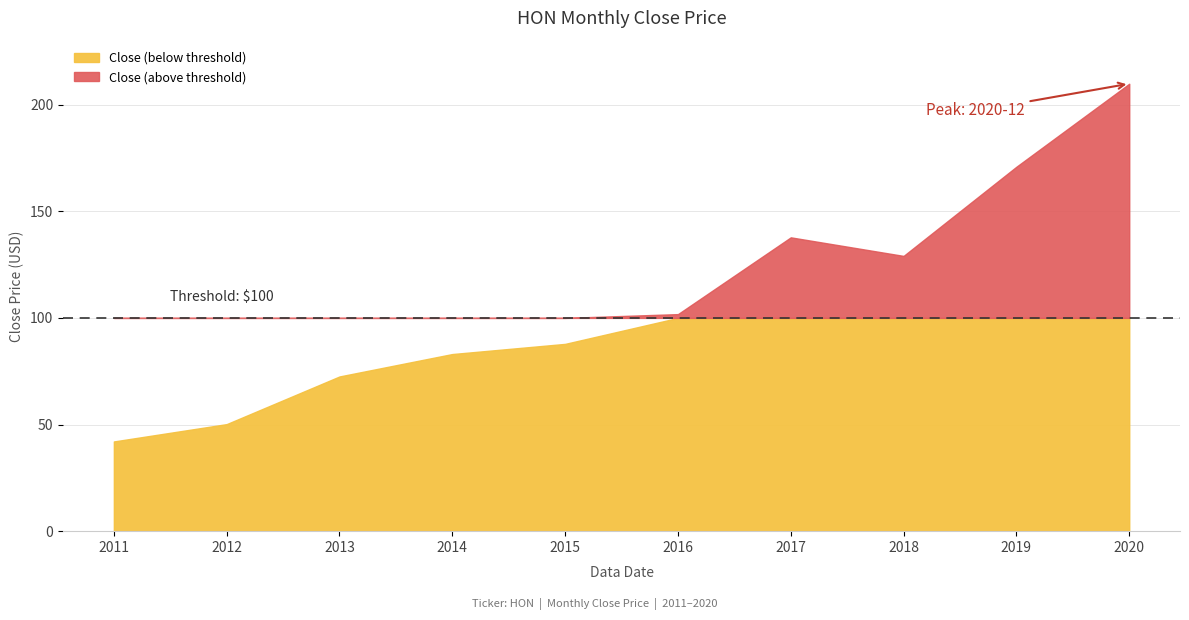

How many data points are above 101?

5